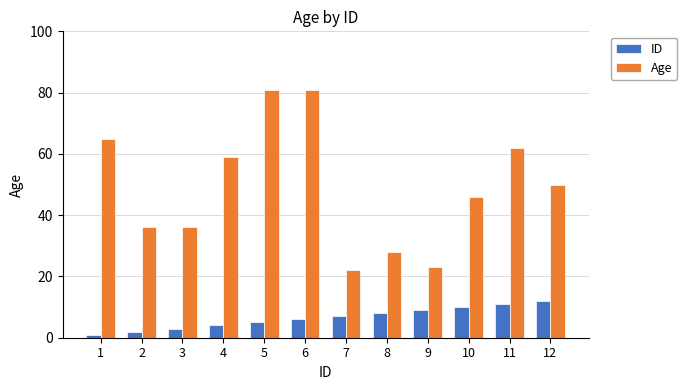

Which series has the largest total across all categories?

Age